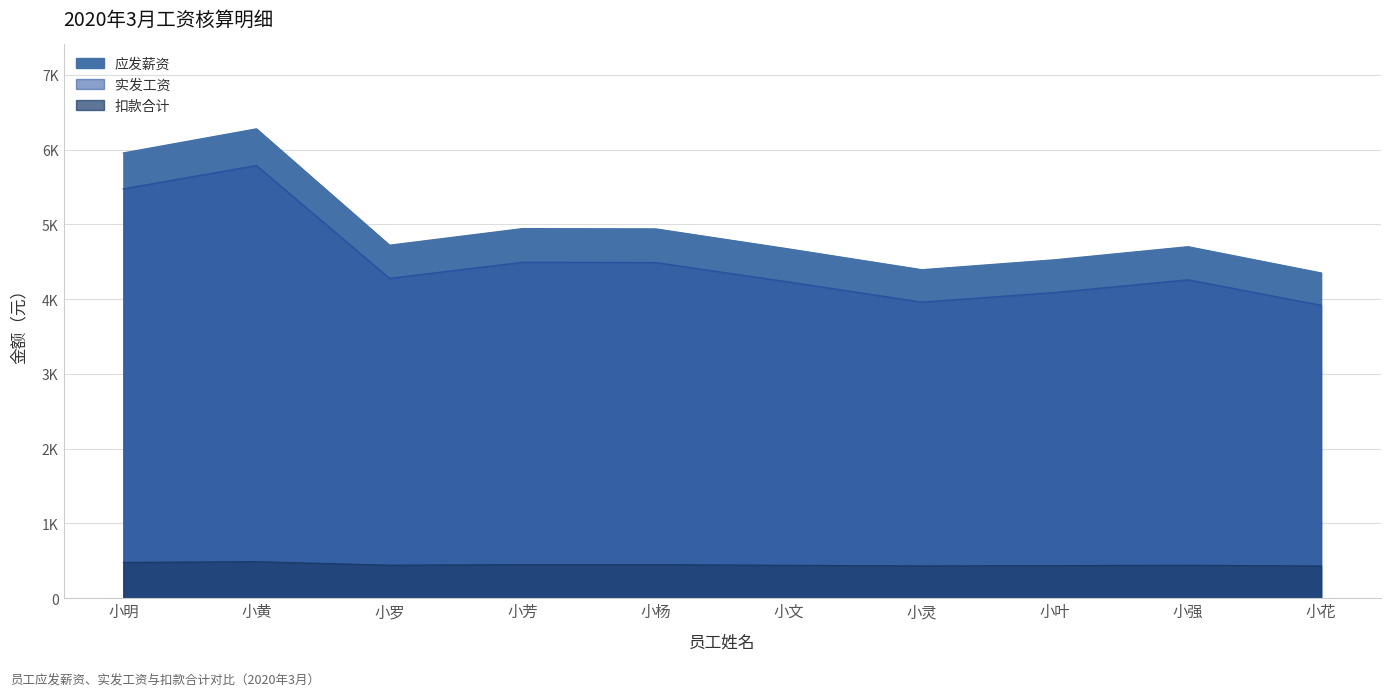

At how many categories does at least one series exceed 2978?

10